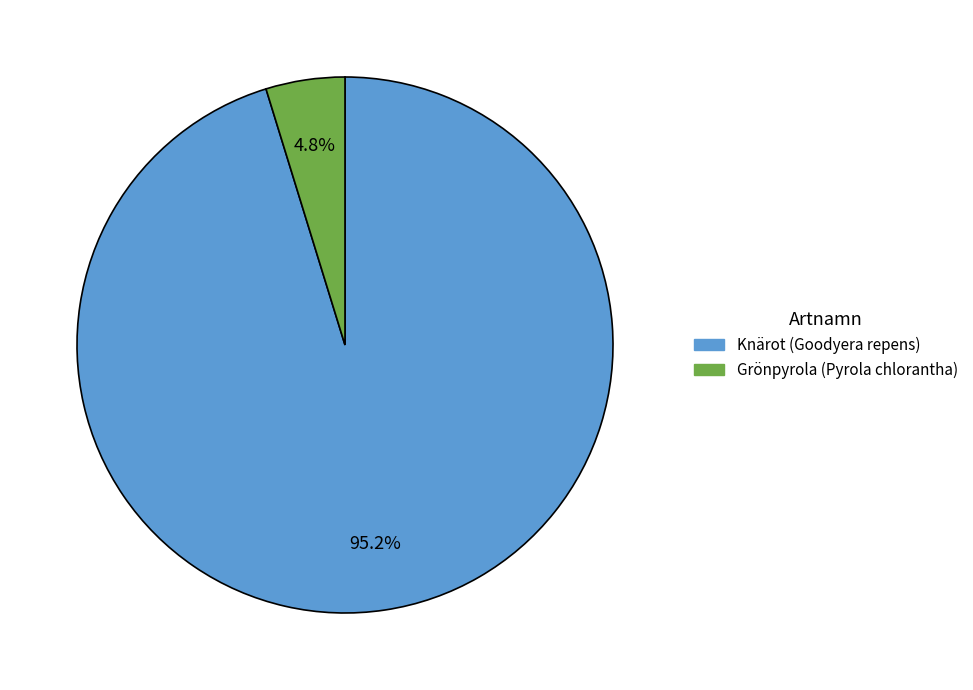

Do Grönpyrola and Knärot together represent more than half of the pie?

Yes